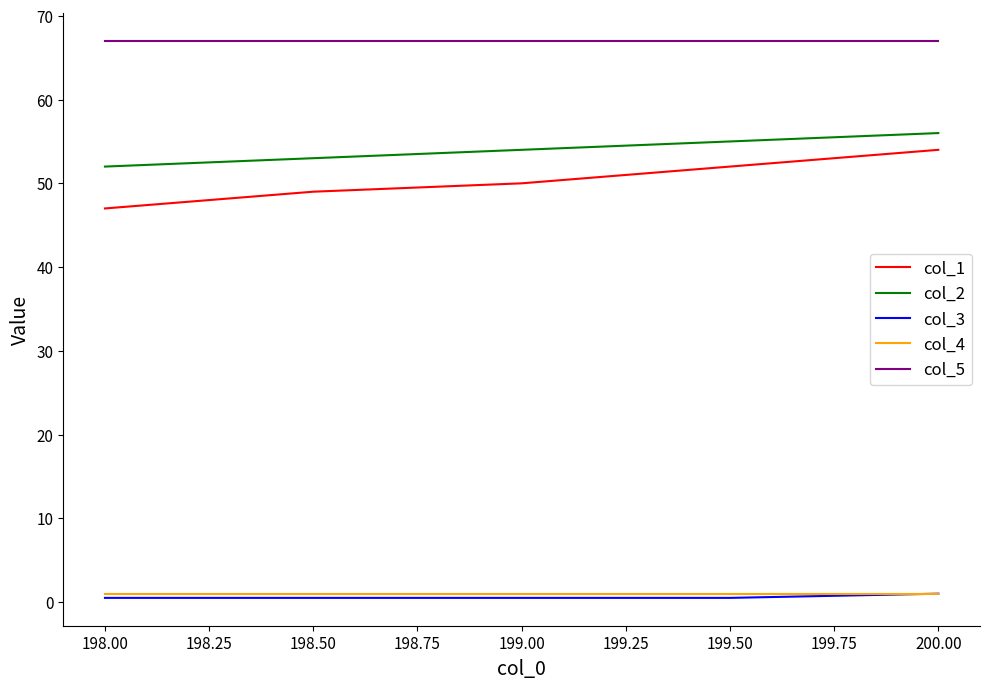

What is the greatest value displayed?

67.0